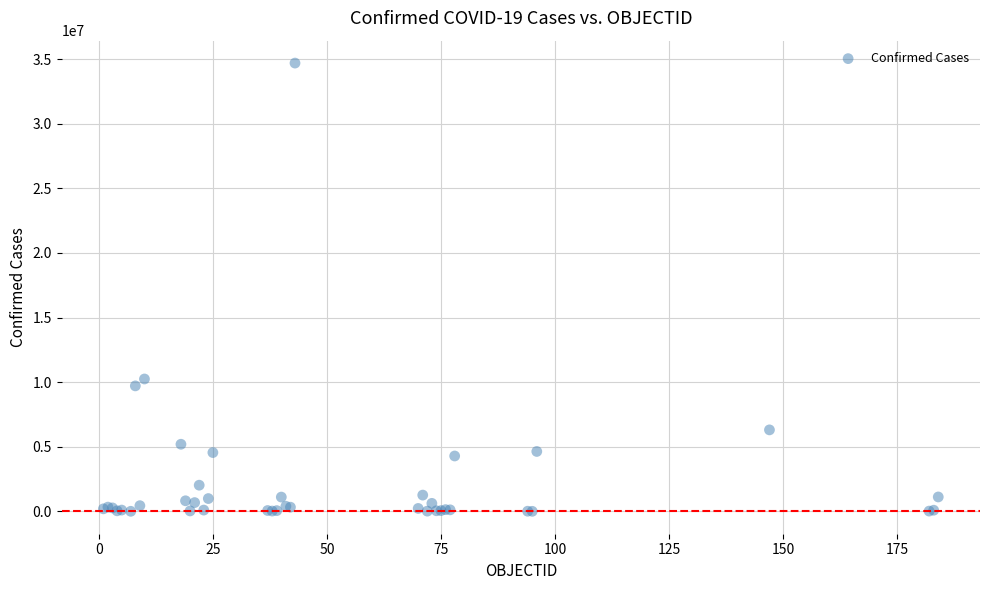

What Y value in the scatter plot is closest to 17346059?

10244727